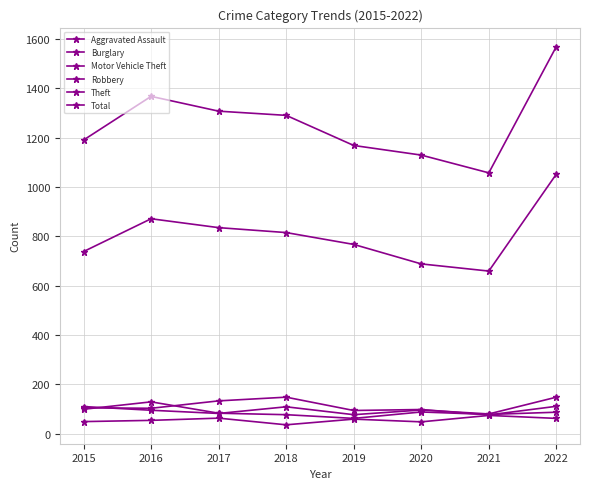

Read the Aggravated Assault value at 2015, to the nearest 5.

50